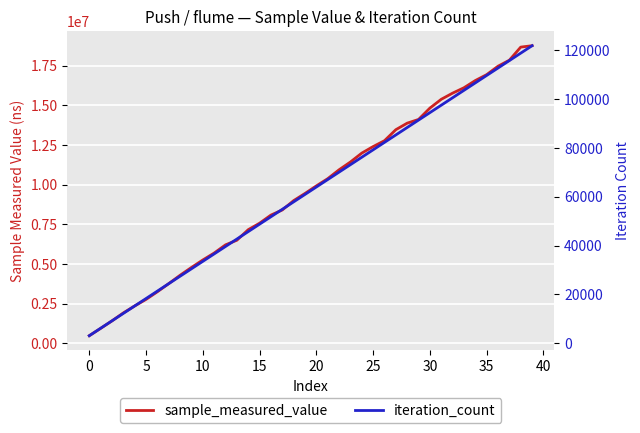

At how many categories does at least one series exceed 17676563?

3